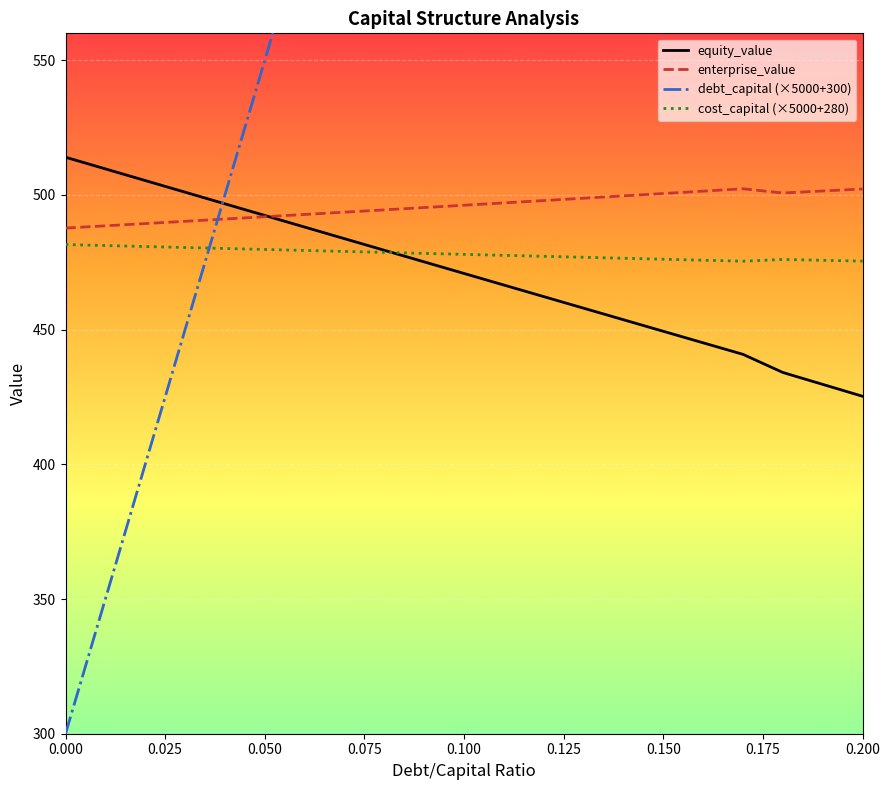

What is the total value across all series at 0.05?

2014.1